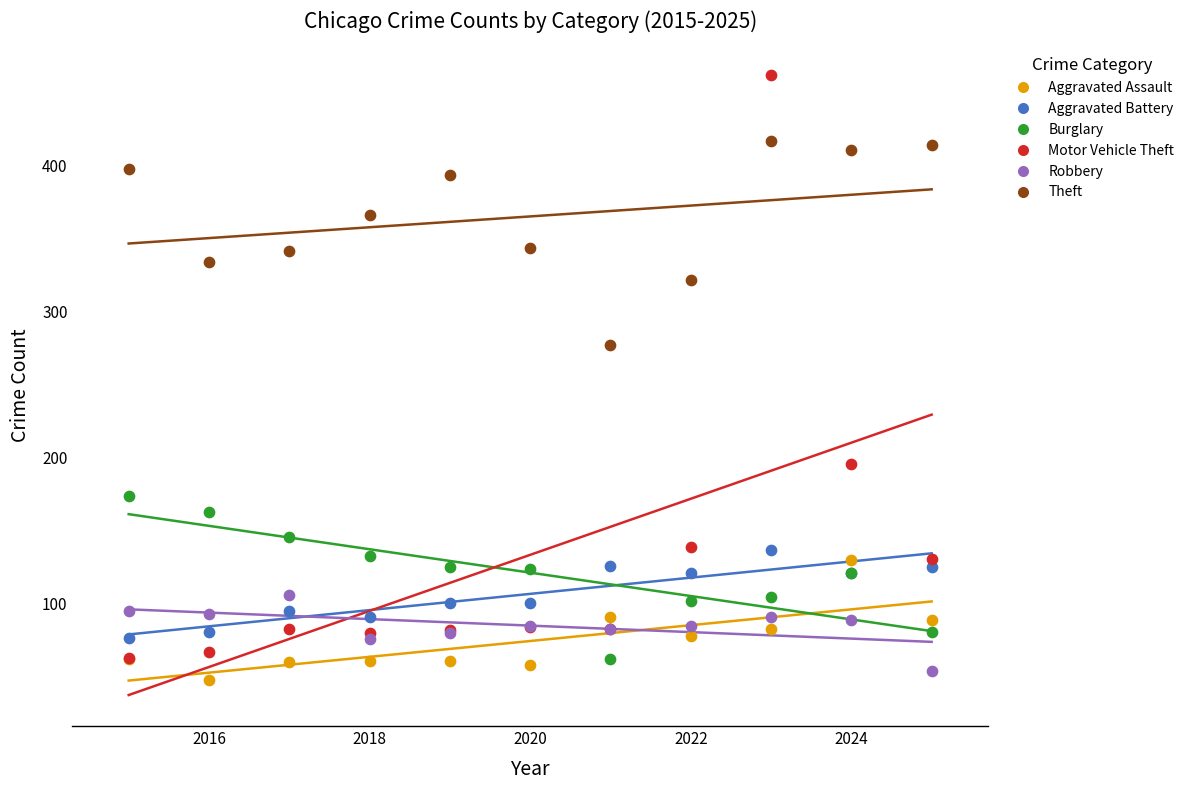

Across all series, what Y value is closest to 255?

277